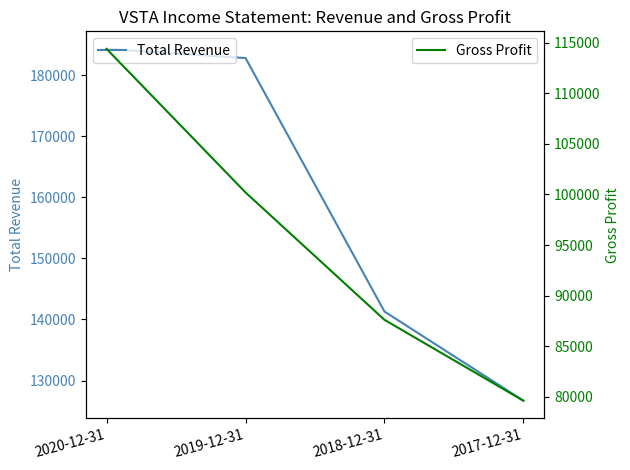

What is the difference between the Gross Profit values at 2019-12-31 and 2018-12-31?

12600